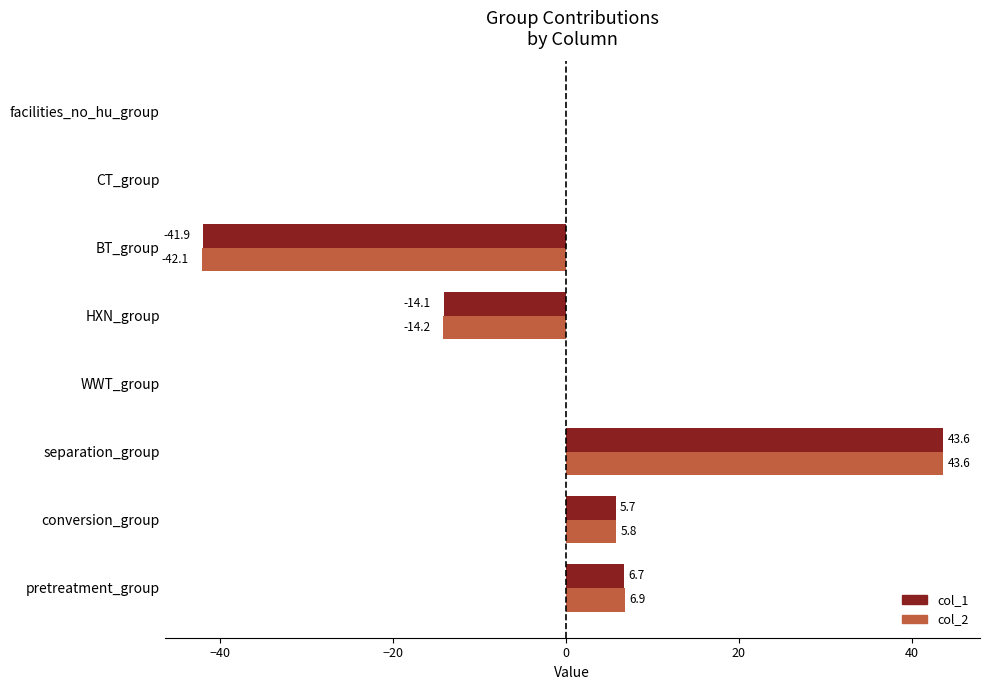

The value of col_2 at HXN_group is -14.2. True or false?

True